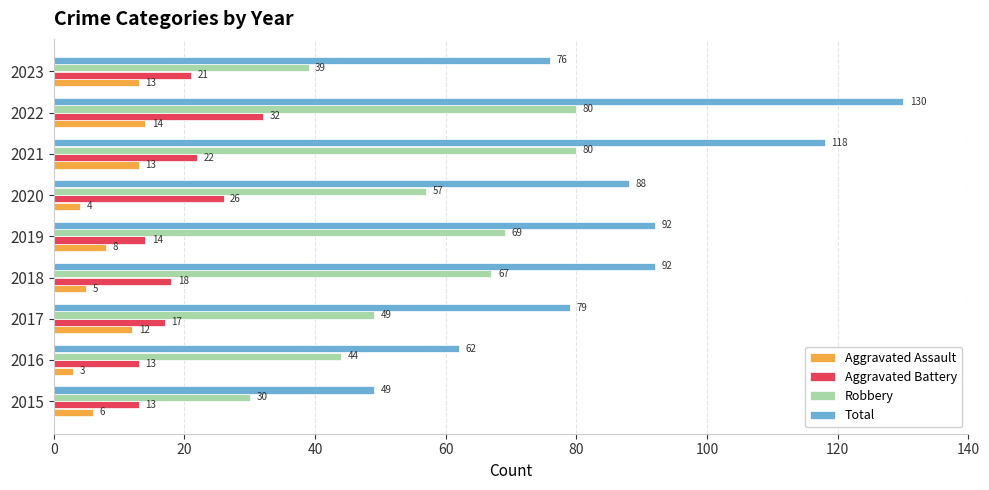

At 2022, list the series in order from smallest to largest.

Aggravated Assault, Aggravated Battery, Robbery, Total